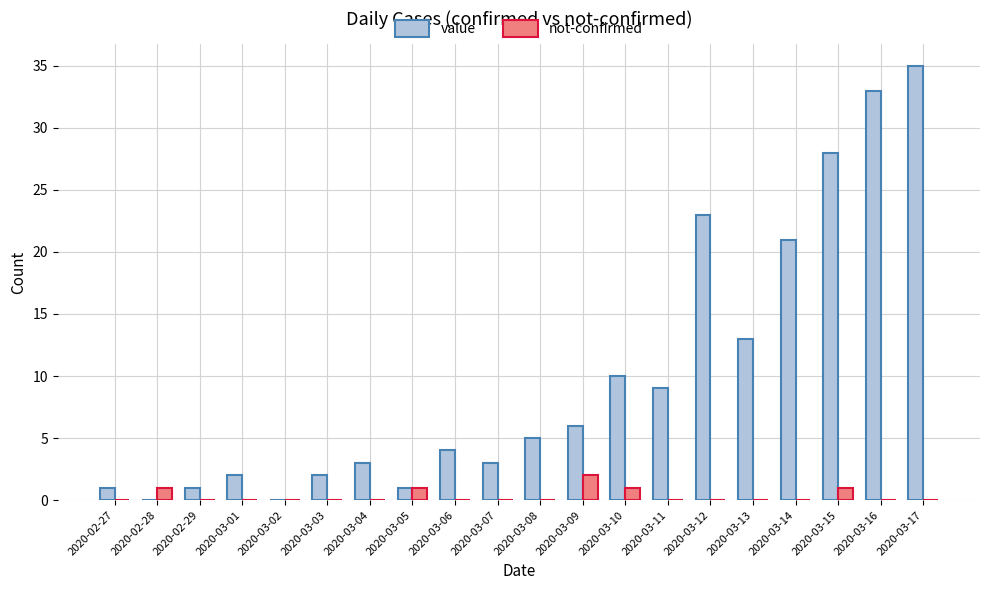

Which series changed the most between 2020-03-07 and 2020-03-09?

value